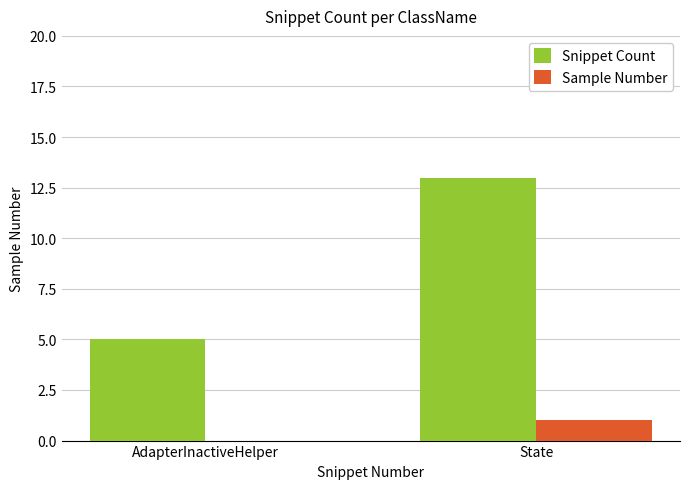

At which label is Sample Number closest to 0?

AdapterInactiveHelper